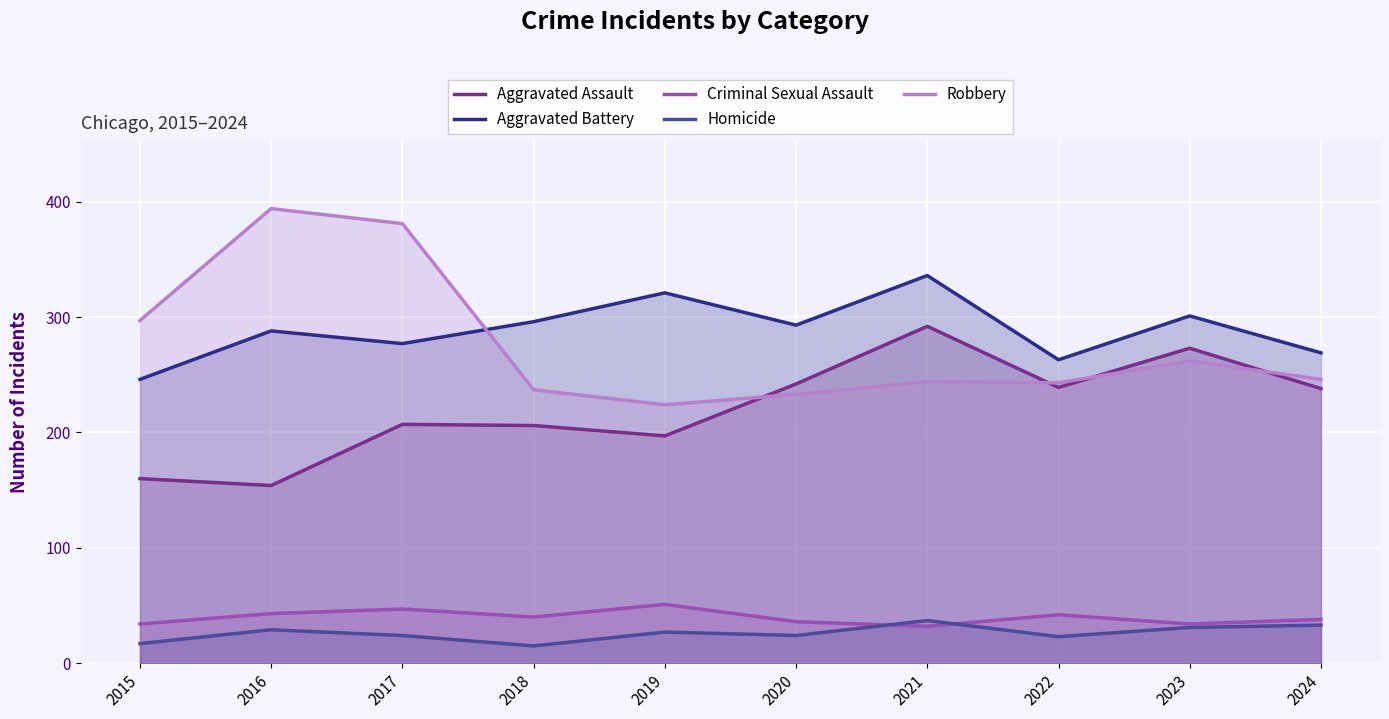

What is the maximum value shown in the chart?

394